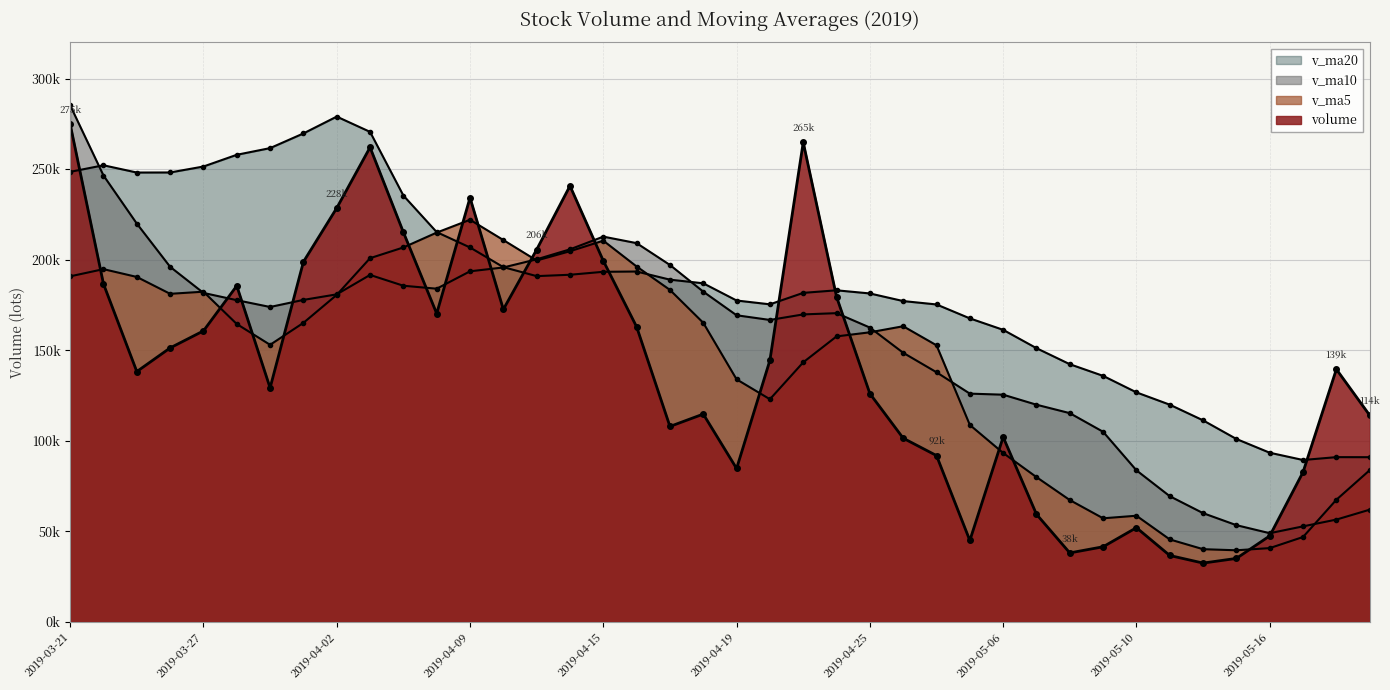

What is the value of the v_ma5 point at the 6th from the left?

164415.1